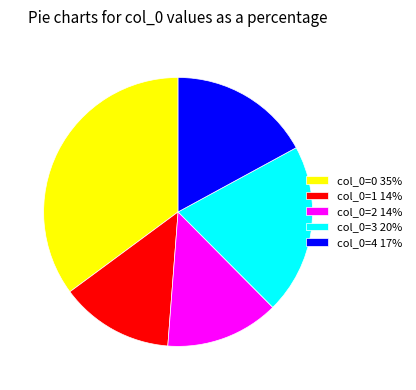

What is the ratio of the value at col_0=4 17% to the value at col_0=3 20%?

0.8